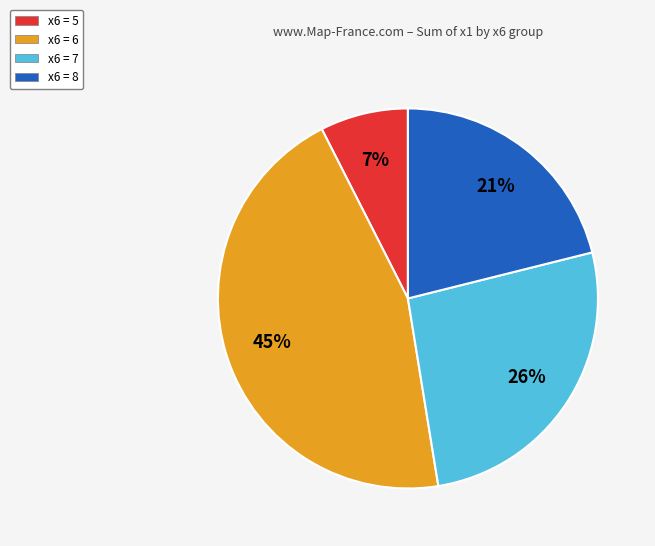

Is the sum of x6 = 5 and x6 = 7 greater than half?

No